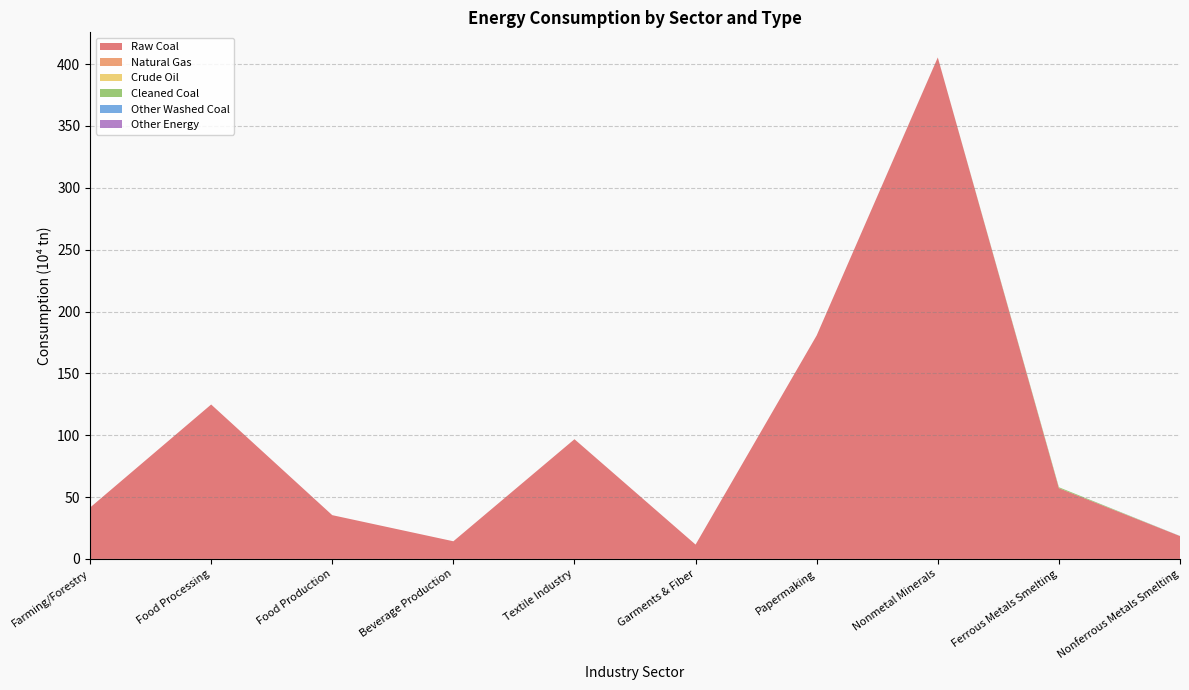

Reading right to left, transcribe all the data shown in this chart.

Raw Coal: Nonferrous Metals Smelting=18.4	Ferrous Metals Smelting=57.2	Nonmetal Minerals=405.3	Papermaking=180.7	Garments & Fiber=11.6	Textile Industry=96.8	Beverage Production=14.2	Food Production=35.4	Food Processing=124.8	Farming/Forestry=41.5
Natural Gas: Nonferrous Metals Smelting=0.1	Ferrous Metals Smelting=0.0	Nonmetal Minerals=0.1	Papermaking=0.0	Garments & Fiber=0.0	Textile Industry=0.0	Beverage Production=0.0	Food Production=0.0	Food Processing=0.0	Farming/Forestry=0.0
Crude Oil: Nonferrous Metals Smelting=0.0	Ferrous Metals Smelting=0.0	Nonmetal Minerals=0.0	Papermaking=0.0	Garments & Fiber=0.0	Textile Industry=0.0	Beverage Production=0.0	Food Production=0.0	Food Processing=0.0	Farming/Forestry=0.0
Cleaned Coal: Nonferrous Metals Smelting=0.0	Ferrous Metals Smelting=0.8	Nonmetal Minerals=0.0	Papermaking=0.0	Garments & Fiber=0.0	Textile Industry=0.0	Beverage Production=0.0	Food Production=0.0	Food Processing=0.0	Farming/Forestry=0.0
Other Washed Coal: Nonferrous Metals Smelting=0.1	Ferrous Metals Smelting=0.0	Nonmetal Minerals=0.0	Papermaking=0.0	Garments & Fiber=0.0	Textile Industry=0.0	Beverage Production=0.0	Food Production=0.0	Food Processing=0.0	Farming/Forestry=0.0
Other Energy: Nonferrous Metals Smelting=0.0	Ferrous Metals Smelting=0.0	Nonmetal Minerals=0.0	Papermaking=0.0	Garments & Fiber=0.0	Textile Industry=0.0	Beverage Production=0.0	Food Production=0.0	Food Processing=0.0	Farming/Forestry=0.0